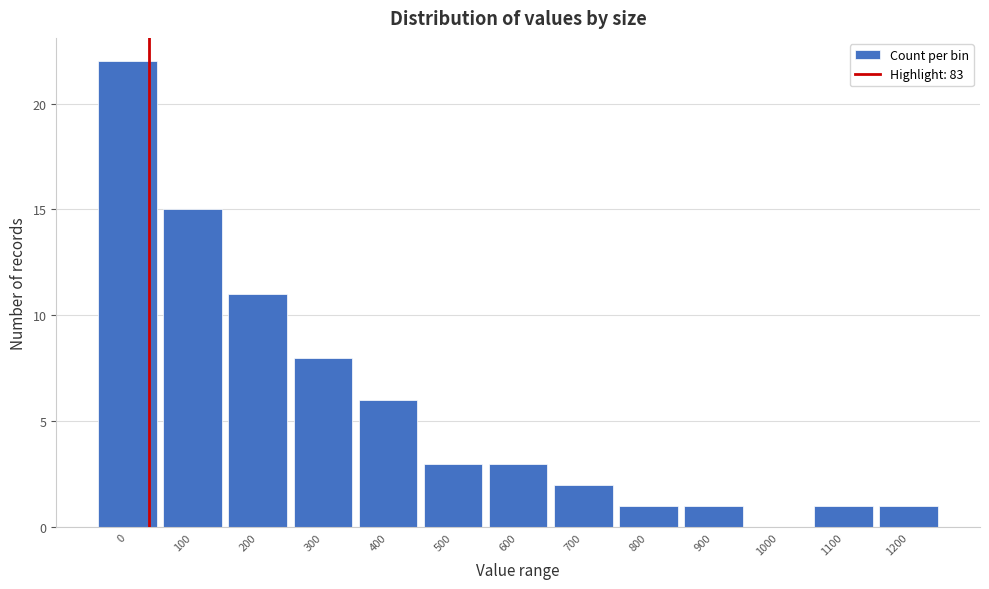

Reading left to right, transcribe all the data shown in this chart.

0=22	100=15	200=11	300=8	400=6	500=3	600=3	700=2	800=1	900=1	1000=0	1100=1	1200=1